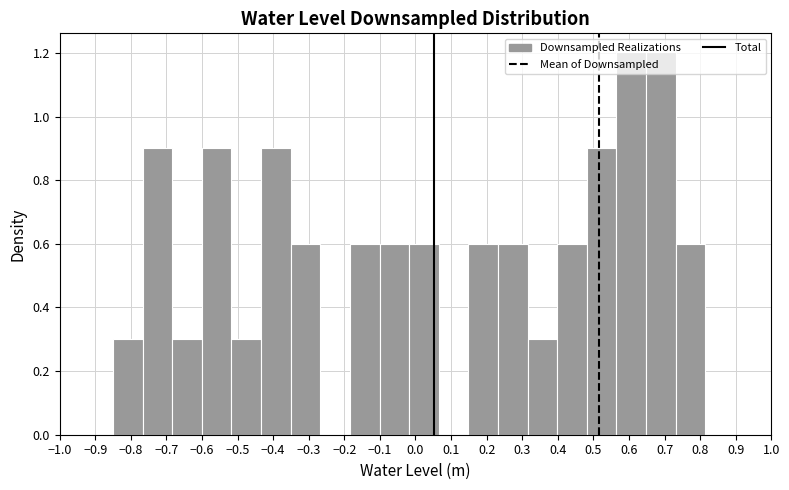

How tall is the bar that spans -0.35 to -0.27 on the x-axis? Neither the bar edges nor the heights are printed on the chart, so give them approximately, as read against the axes.

0.6